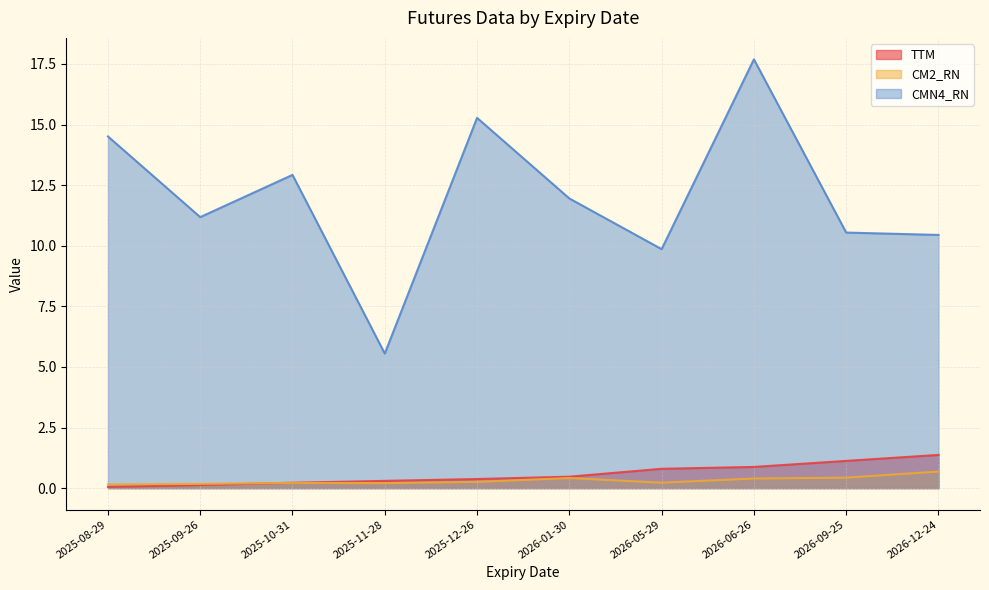

The CMN4_RN series shows 7.4 at 2025-09-26. True or false?

False